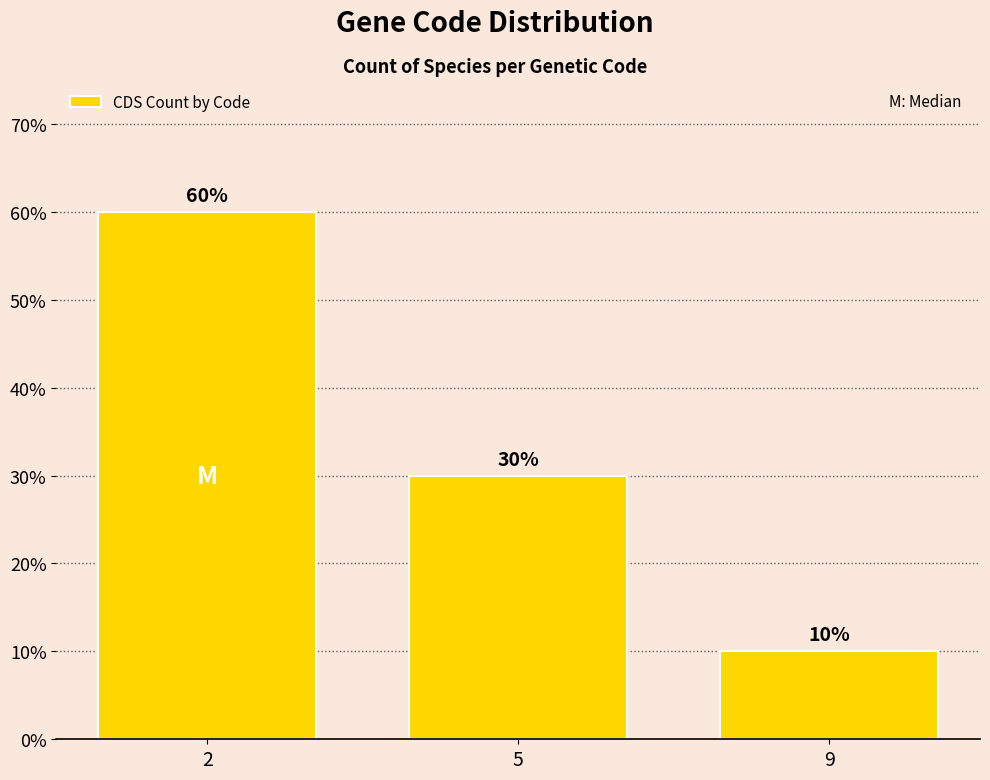

What is the value of the 3rd bar from the left?

10